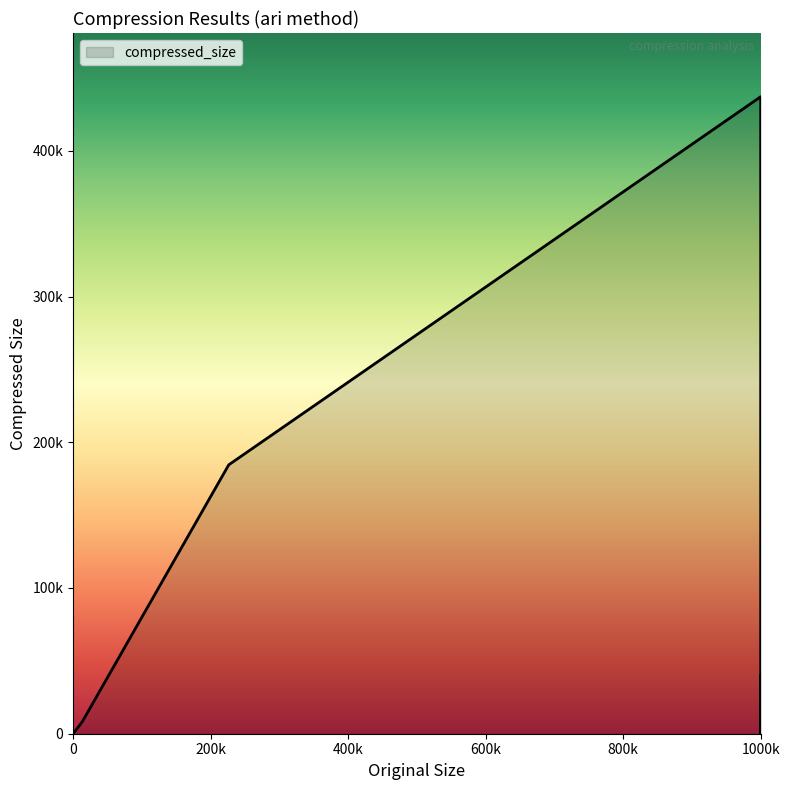

Where does the data first go above 8091?

226304